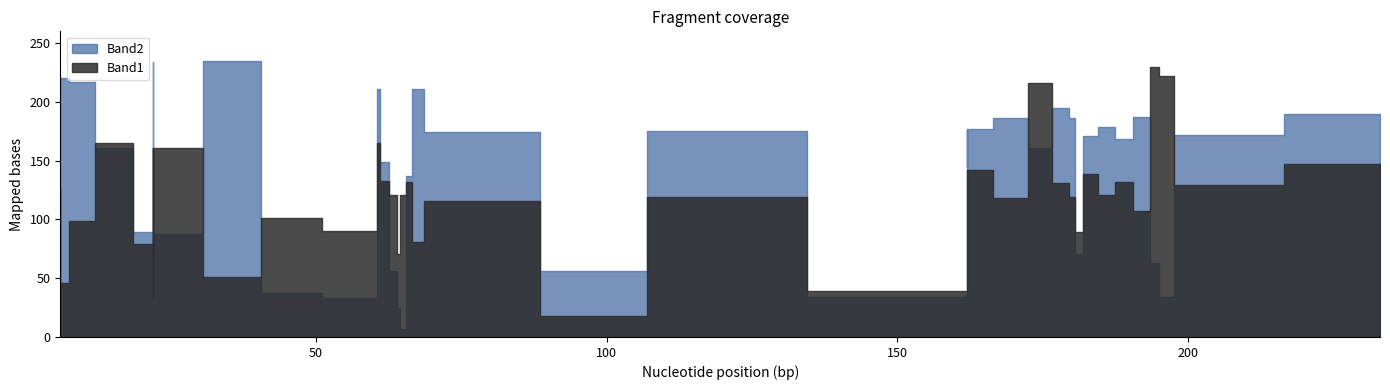

What are all the series names shown in the legend?

Band1, Band2